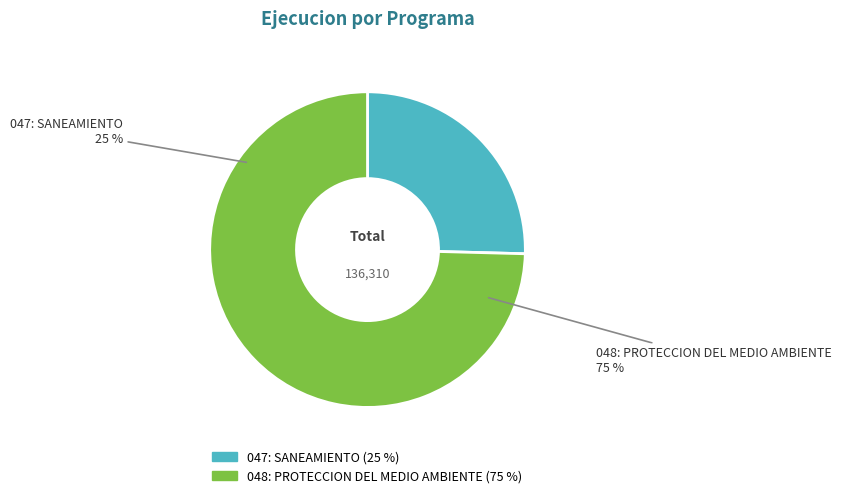

Does 047: SANEAMIENTO account for over 50% of the chart?

No